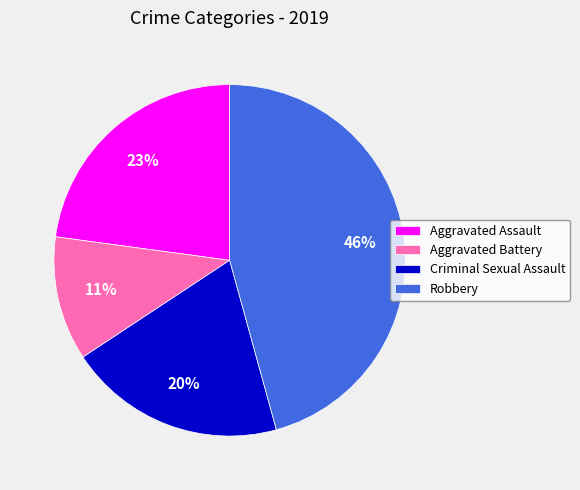

To the nearest percent, what portion does Aggravated Assault represent?

23%